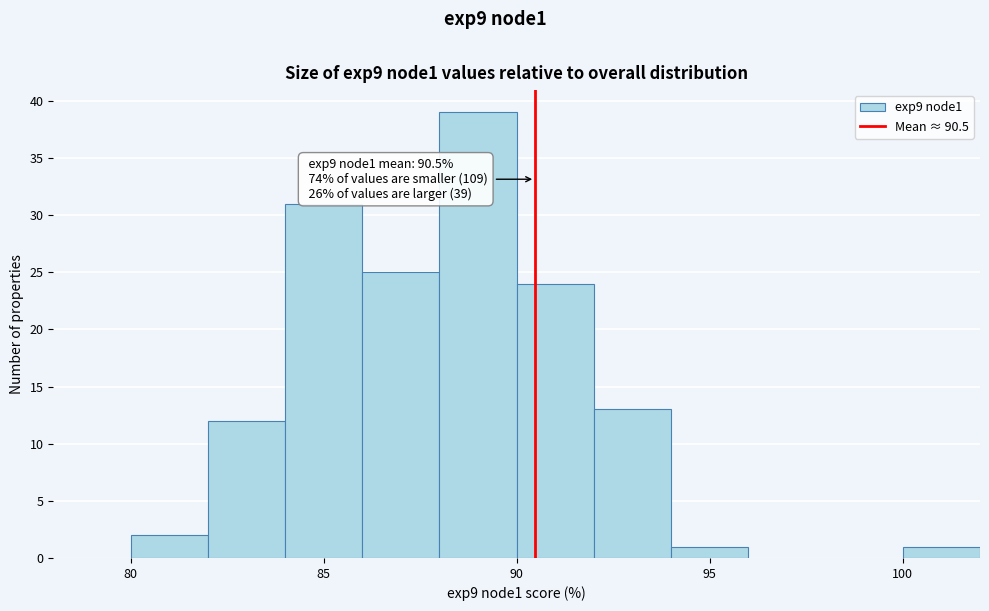

Over which range of the x-axis is the bar tallest?

88 to 90